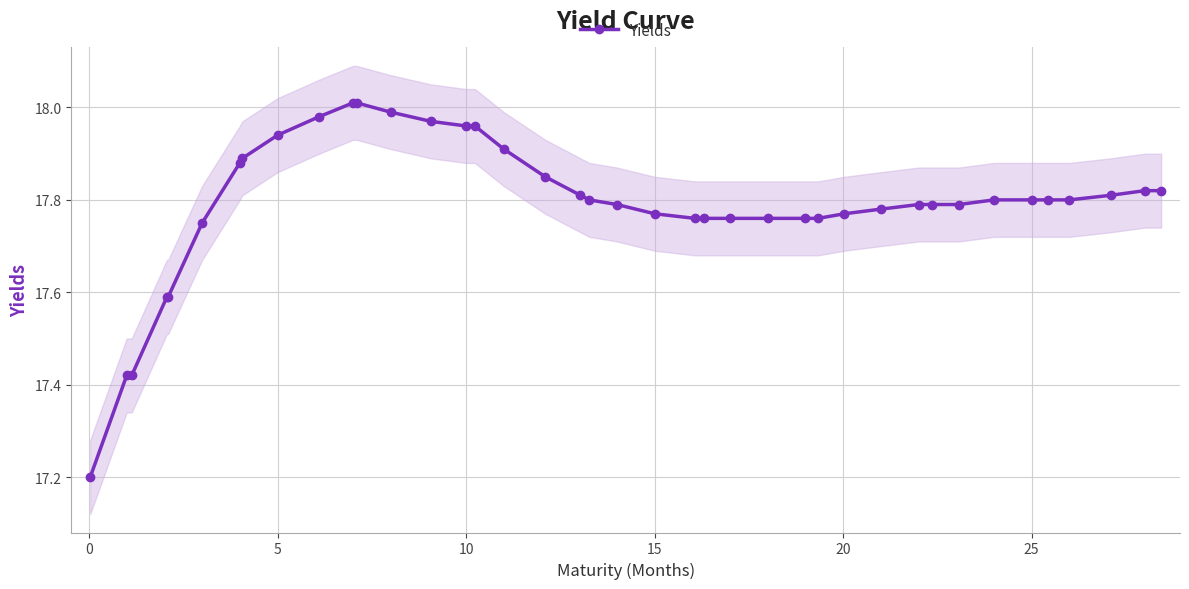

What is the average value?

17.8